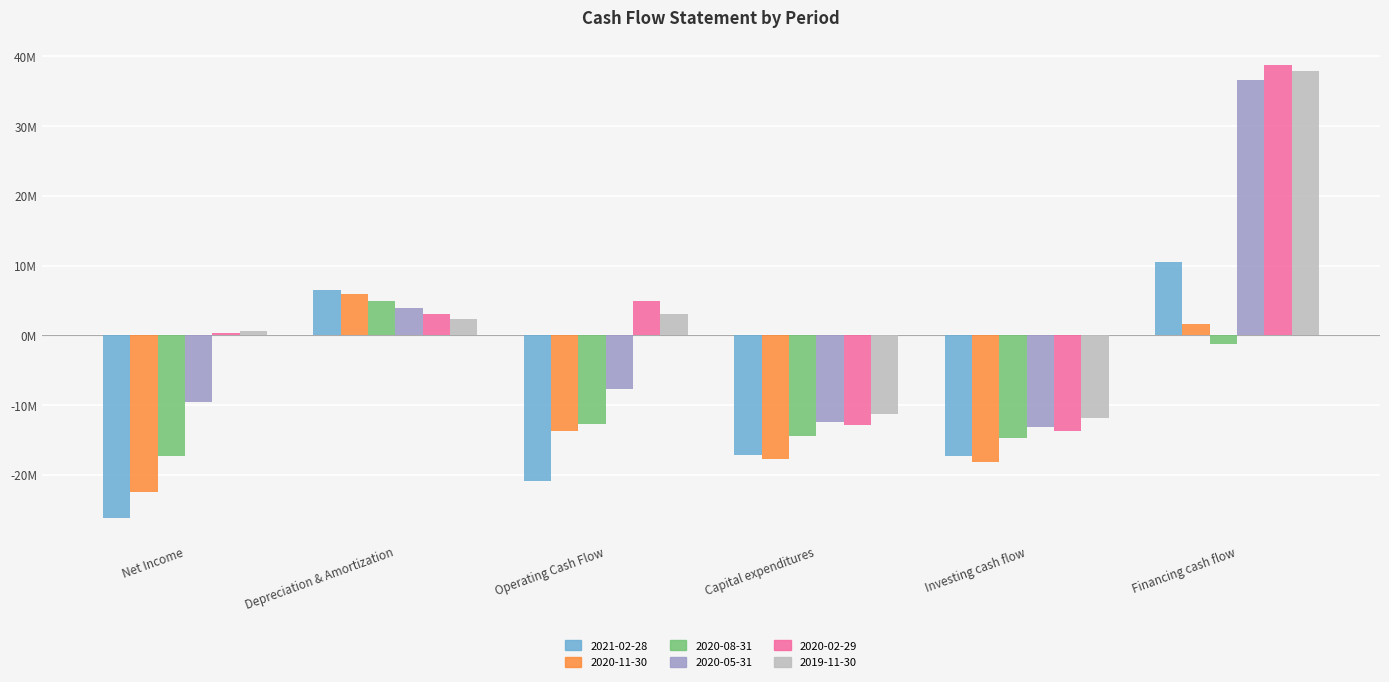

Reading left to right, transcribe all the data shown in this chart.

2021-02-28: Net Income=-26232000	Depreciation & Amortization=6464000	Operating Cash Flow=-20889000	Capital expenditures=-17121000	Investing cash flow=-17386000	Financing cash flow=10560000
2020-11-30: Net Income=-22484000	Depreciation & Amortization=5899000	Operating Cash Flow=-13675000	Capital expenditures=-17725000	Investing cash flow=-18152000	Financing cash flow=1562000
2020-08-31: Net Income=-17358000	Depreciation & Amortization=4900000	Operating Cash Flow=-12720000	Capital expenditures=-14400000	Investing cash flow=-14777000	Financing cash flow=-1288000
2020-05-31: Net Income=-9593000	Depreciation & Amortization=3952000	Operating Cash Flow=-7655000	Capital expenditures=-12386000	Investing cash flow=-13118000	Financing cash flow=36538000
2020-02-29: Net Income=278000	Depreciation & Amortization=3088000	Operating Cash Flow=4889000	Capital expenditures=-12931000	Investing cash flow=-13668000	Financing cash flow=38692000
2019-11-30: Net Income=623000	Depreciation & Amortization=2379000	Operating Cash Flow=3034000	Capital expenditures=-11346000	Investing cash flow=-11925000	Financing cash flow=37888000